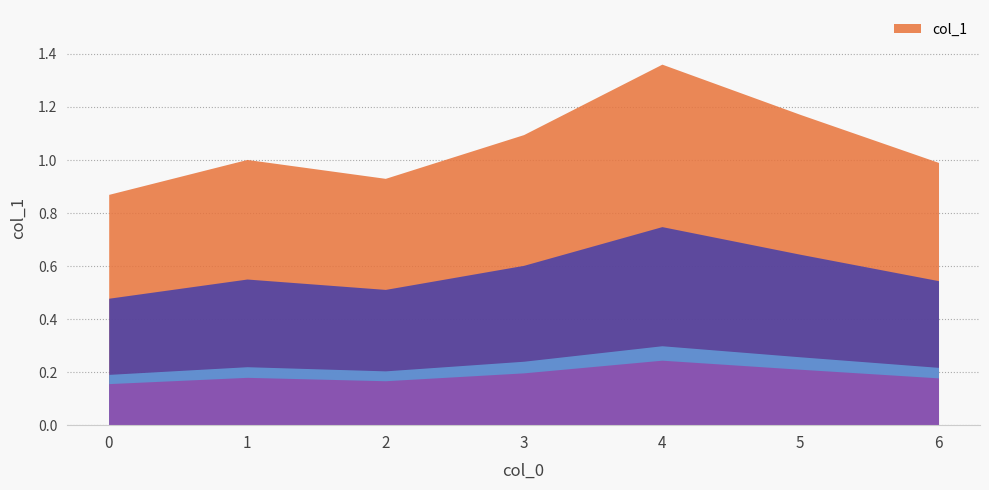

How many lines are shown in the chart?

1